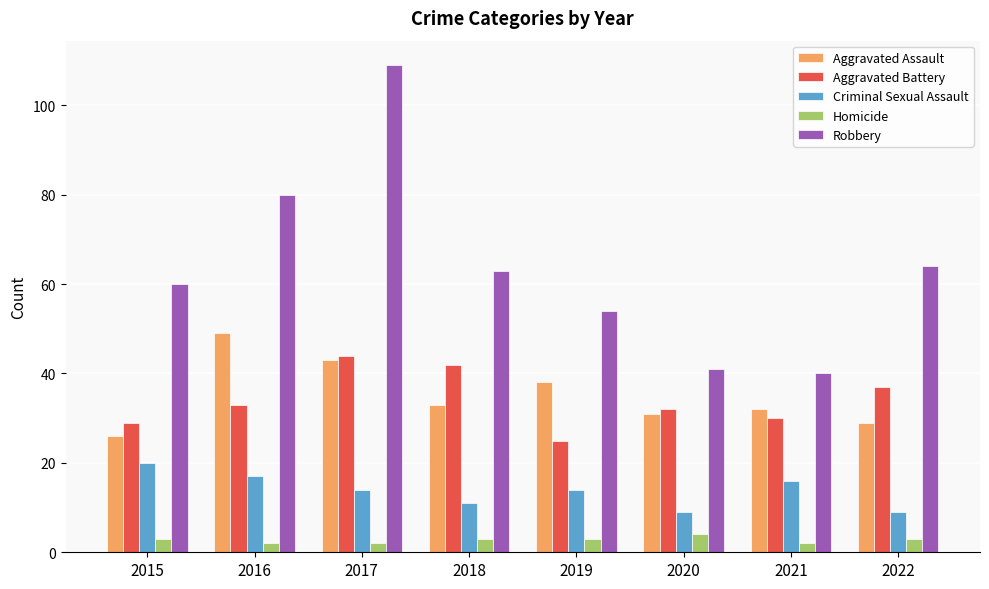

At which category does the chart reach its peak across all series?

2017